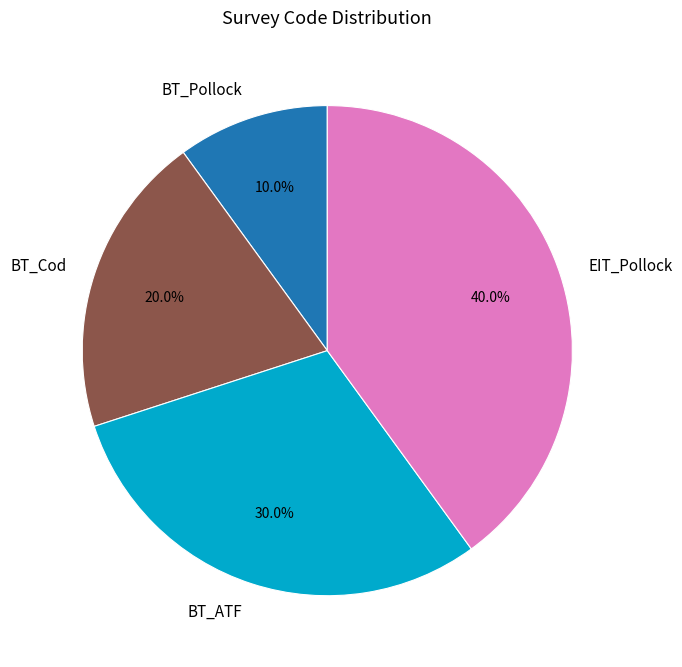

Count the number of slices in the pie.

4